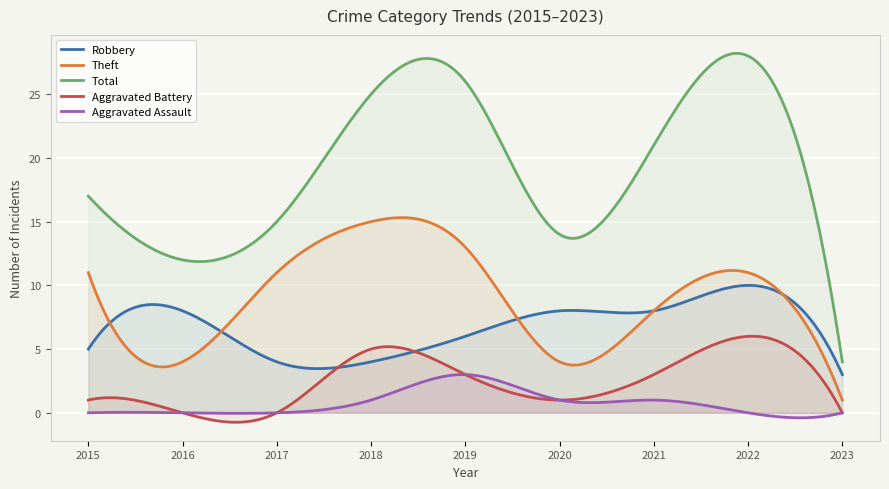

What is the difference between the highest and lowest values at 2017?

15